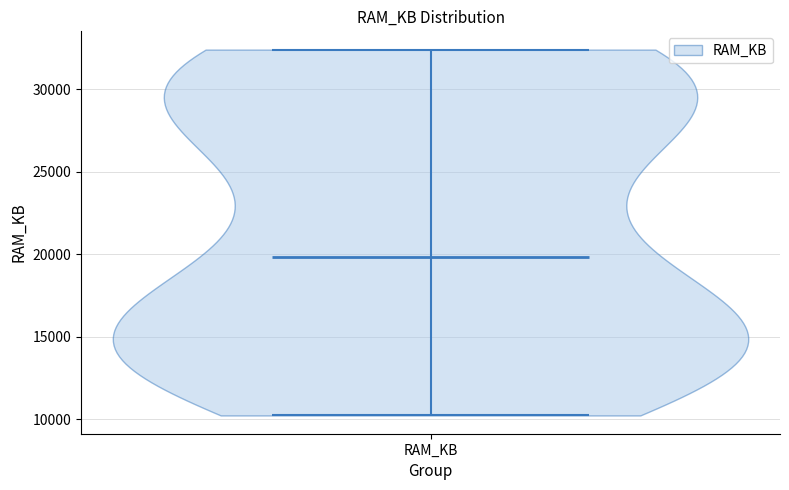

Read this violin plot against the y-axis: where its median line is, and the lowest and highest points the violin reaches. The values are not printed on the chart, so give them approximately, as read against the axis.

median line 20000, lowest point 10000, highest point 32500